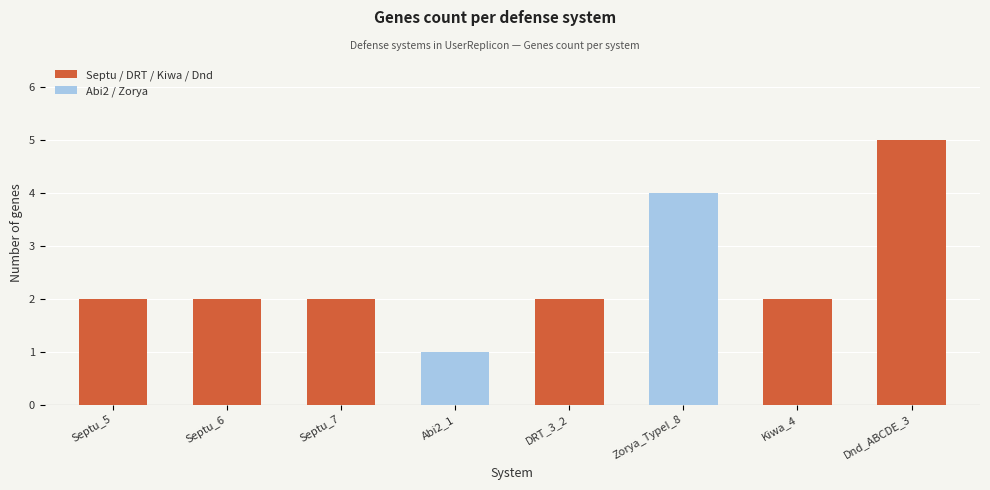

What is the minimum value shown in the chart?

1